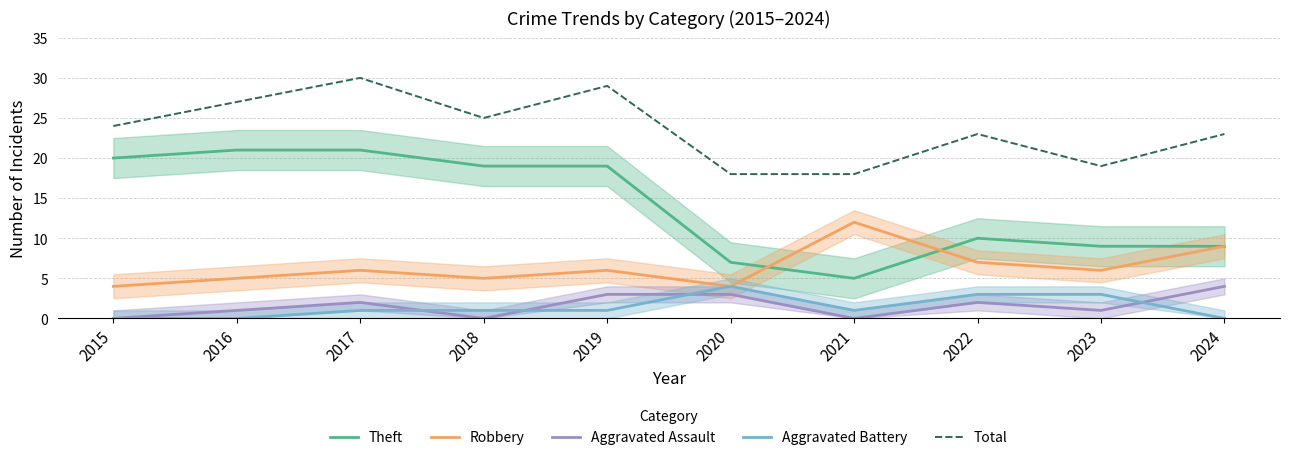

Which series has the largest total across all categories?

Total